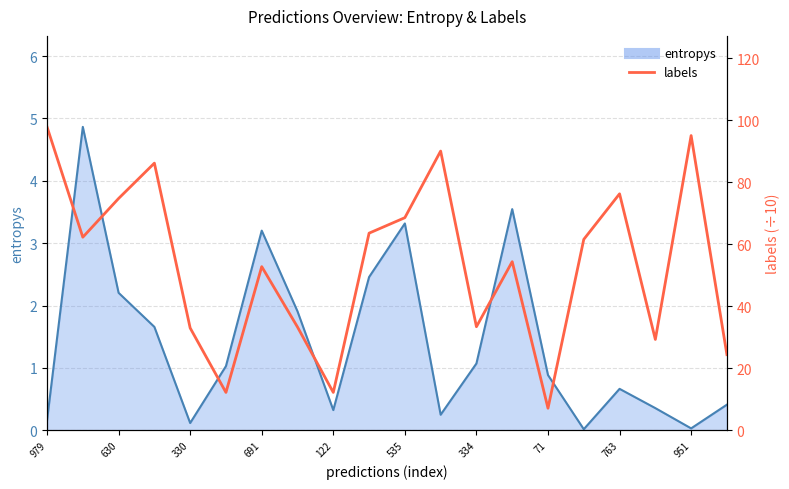

List the labels in order of value, largest first.

979, 18, 11, 691, 16, 330, 10, 951, 630, 15, 13, 334, 12, 71, 122, 17, 19, 535, 763, 14